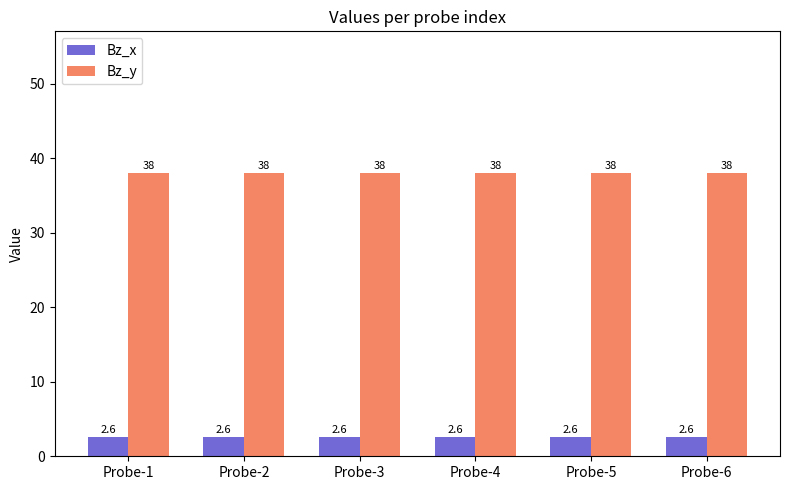

Reading left to right, what are all the values shown in this chart?

Bz_x: Probe-1=2.6	Probe-2=2.6	Probe-3=2.6	Probe-4=2.6	Probe-5=2.6	Probe-6=2.6
Bz_y: Probe-1=38.0	Probe-2=38.0	Probe-3=38.0	Probe-4=38.0	Probe-5=38.0	Probe-6=38.0